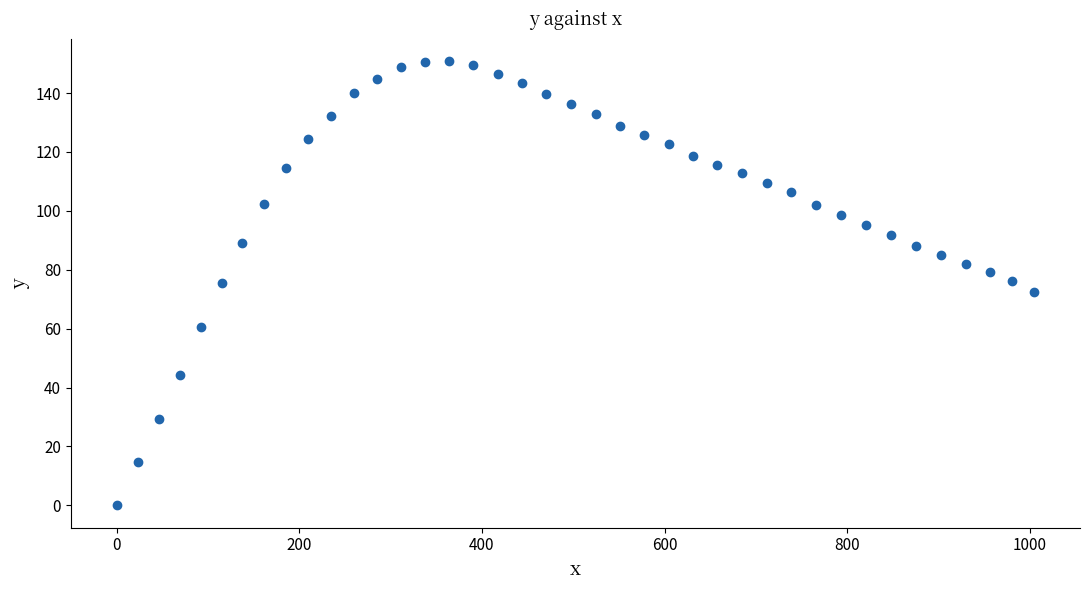

What is the range of X values (max minus min)?

1004.7